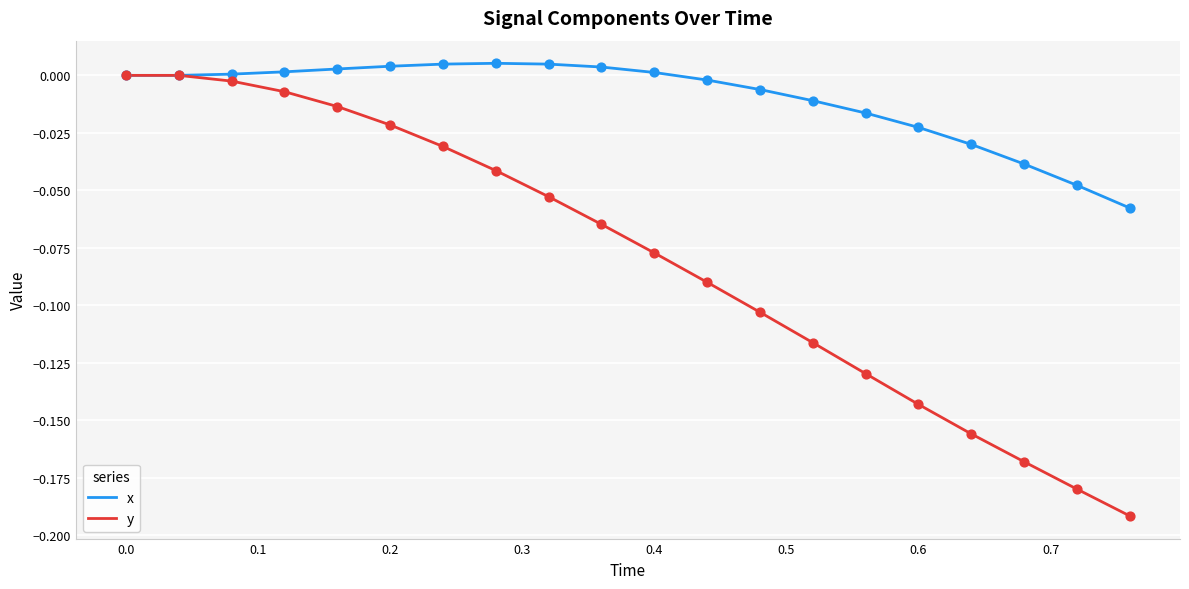

Which series has the widest spread of values?

y